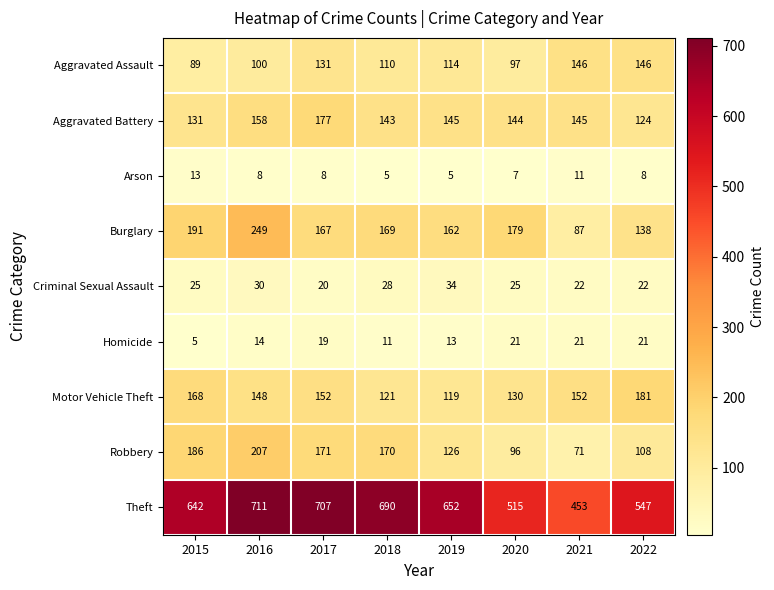

What is the minimum value shown in the chart?

5